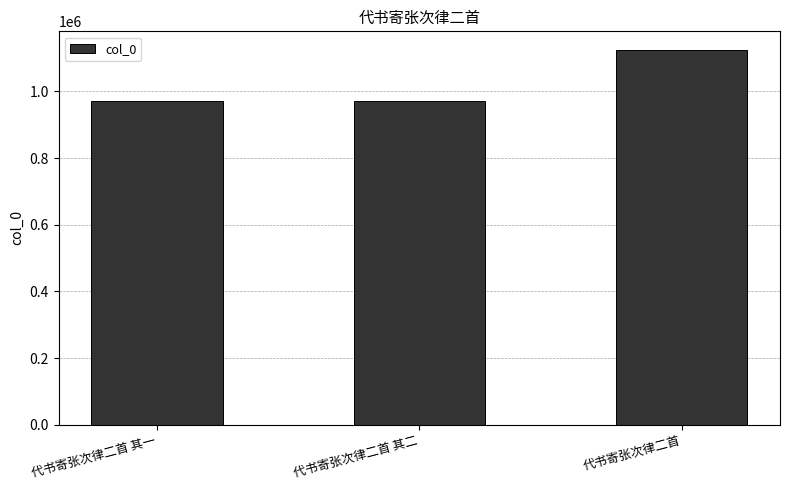

At which label is the value closest to 1047595?

代书寄张次律二首 其一